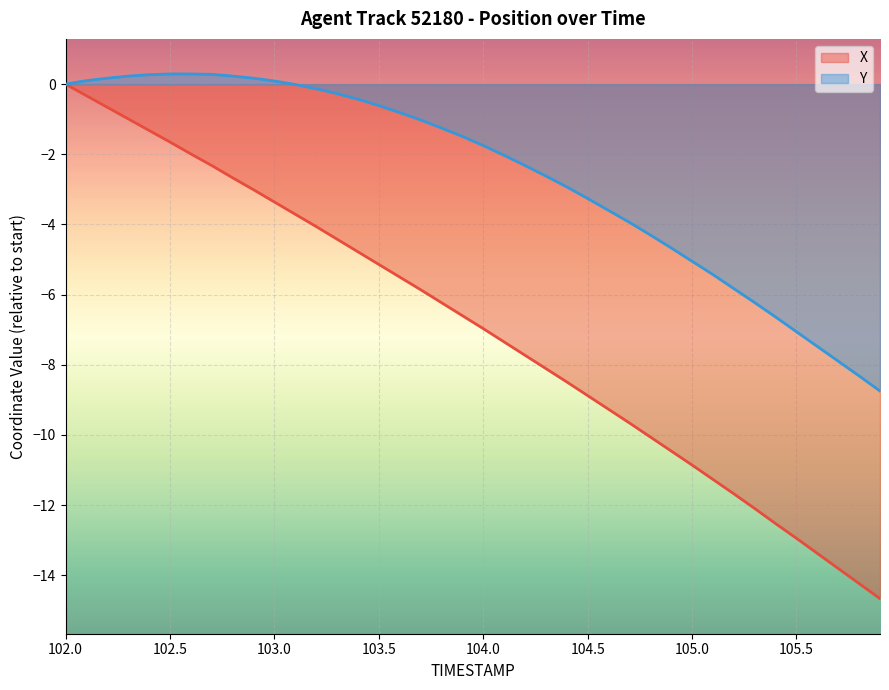

At how many categories does at least one series exceed -6?

33